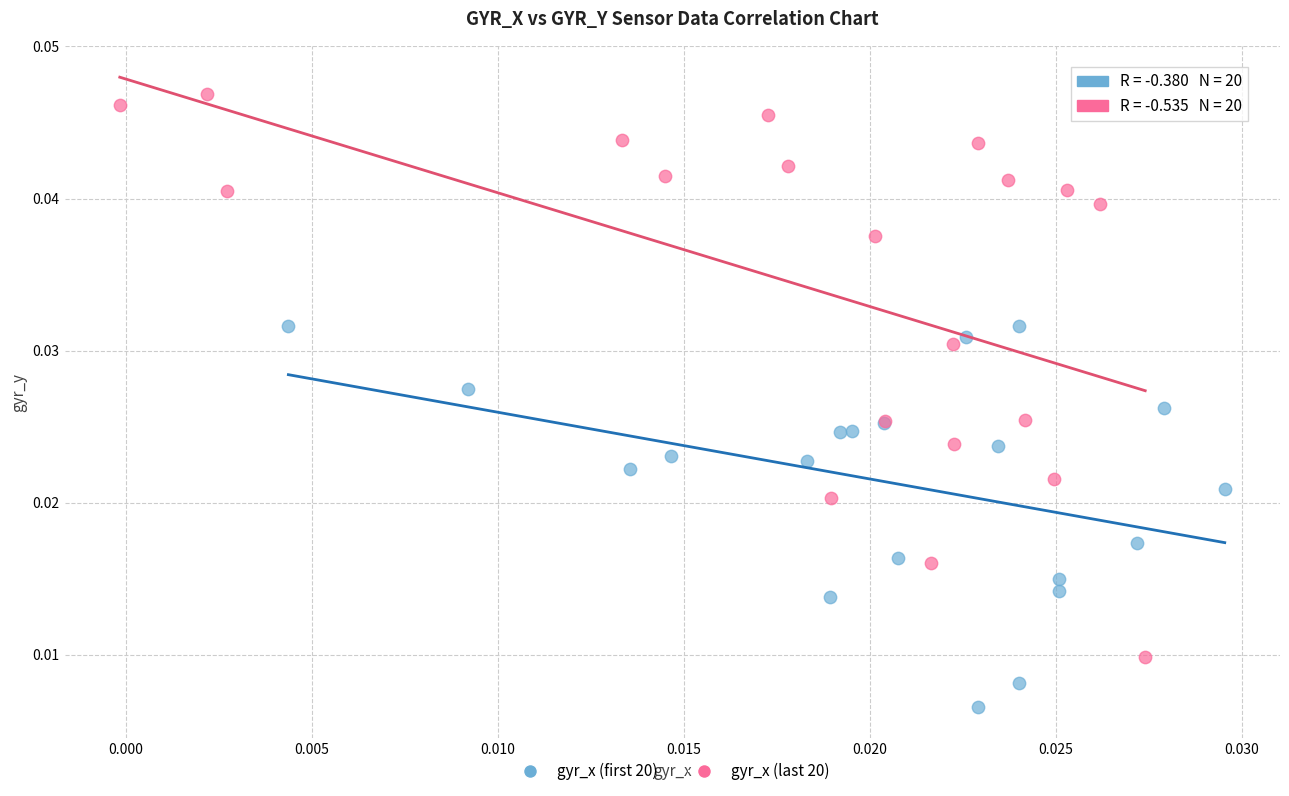

Which series reaches the minimum Y coordinate?

gyr_x (first 20)